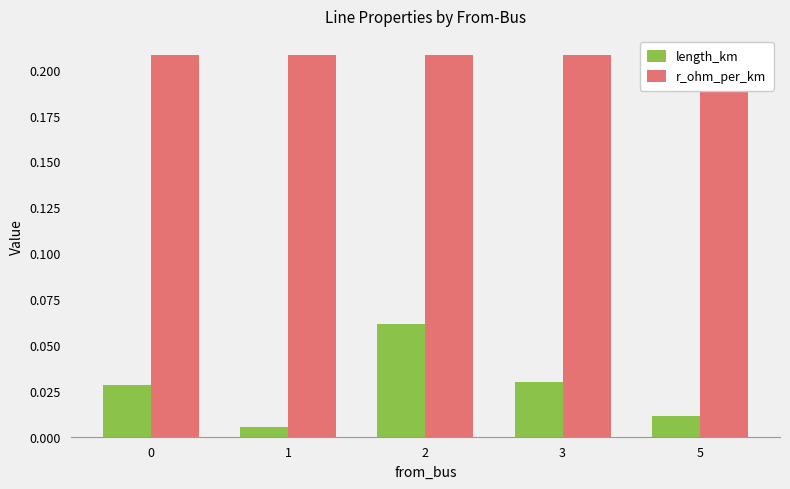

Reading right to left, transcribe all the data shown in this chart.

length_km: 5=0.0	3=0.0	2=0.1	1=0.0	0=0.0
r_ohm_per_km: 5=0.2	3=0.2	2=0.2	1=0.2	0=0.2